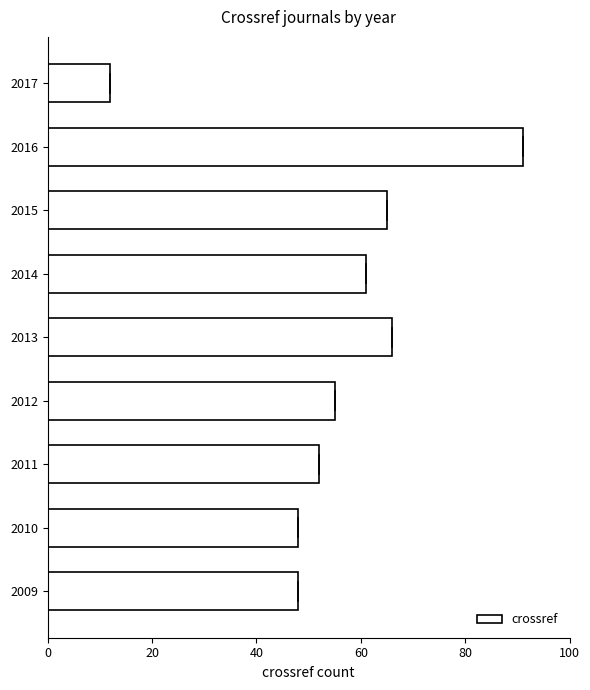

What is the sum of the values at 2009 and 2011?

100